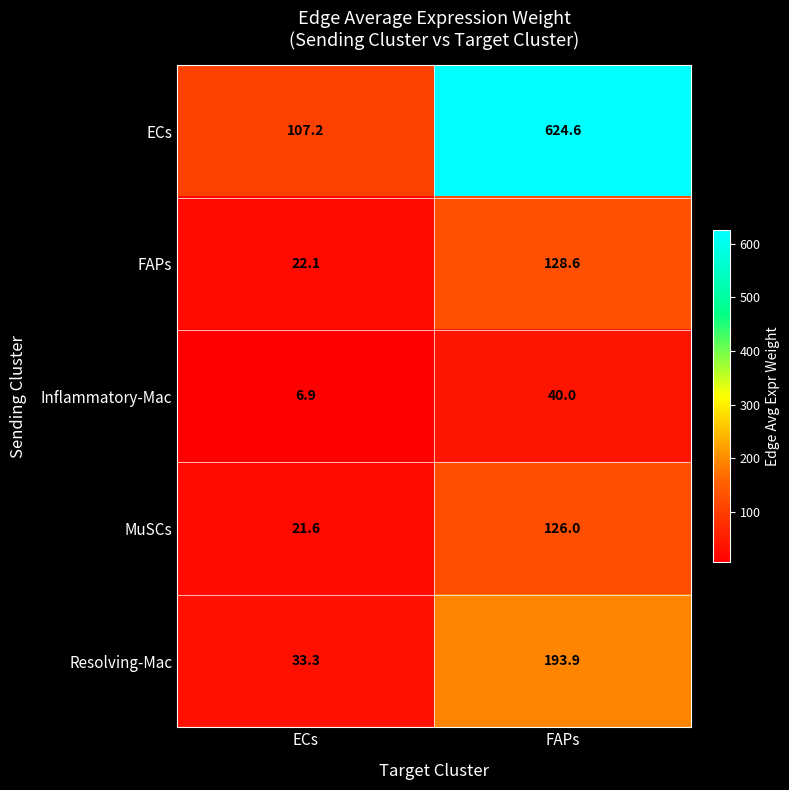

Count the number of data series in this chart.

5